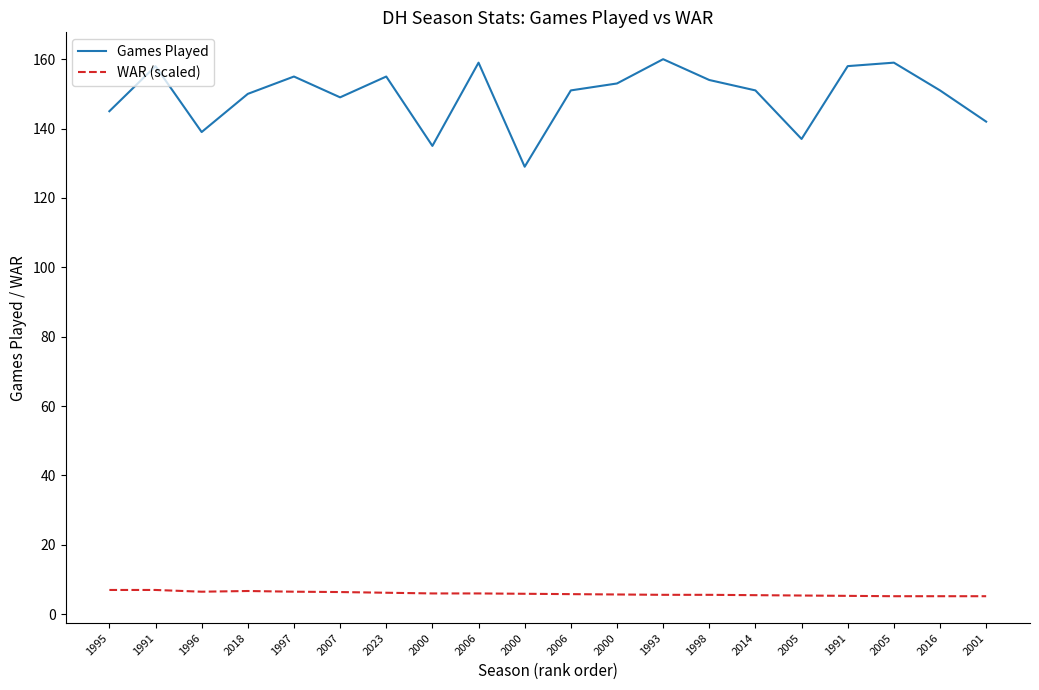

The value of WAR (scaled) at 2000 is 9.2. True or false?

False